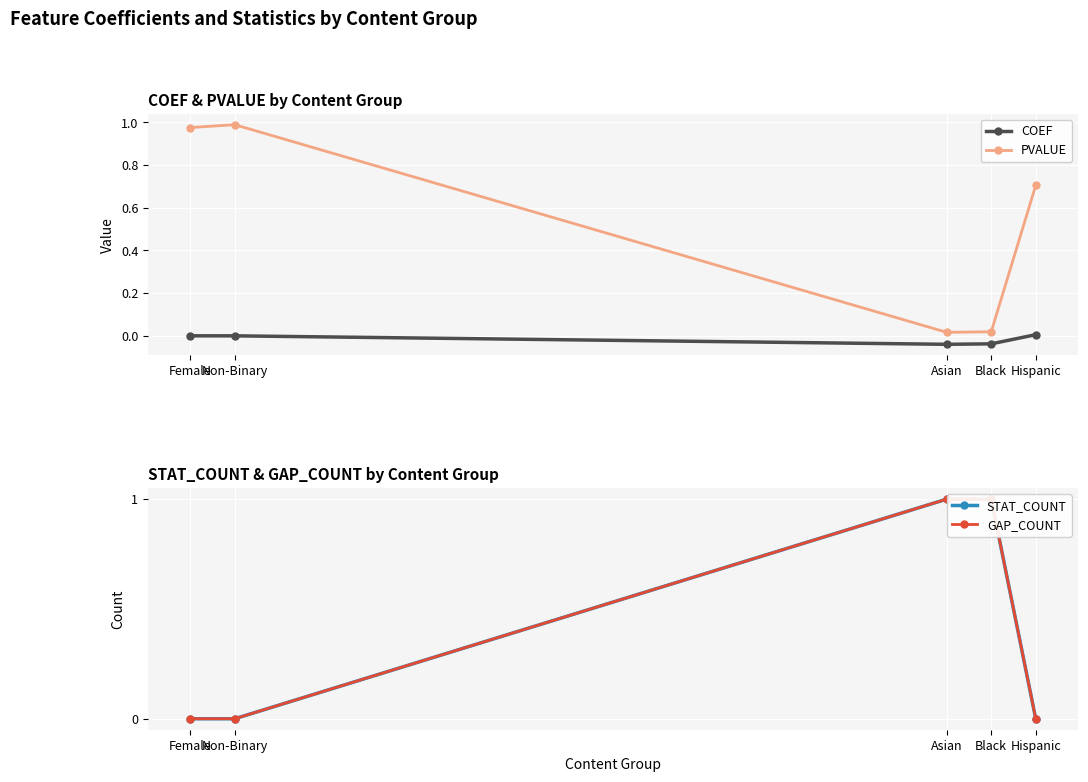

How many data points in STAT_COUNT are above 0?

2